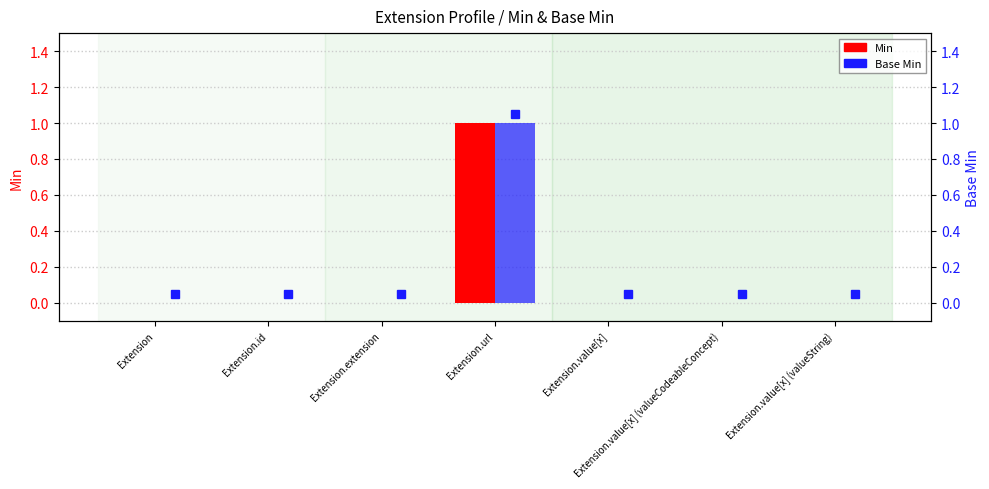

Reading right to left, transcribe all the data shown in this chart.

Min: 0	0	0	1	0	0	0
Base Min: 0	0	0	1	0	0	0